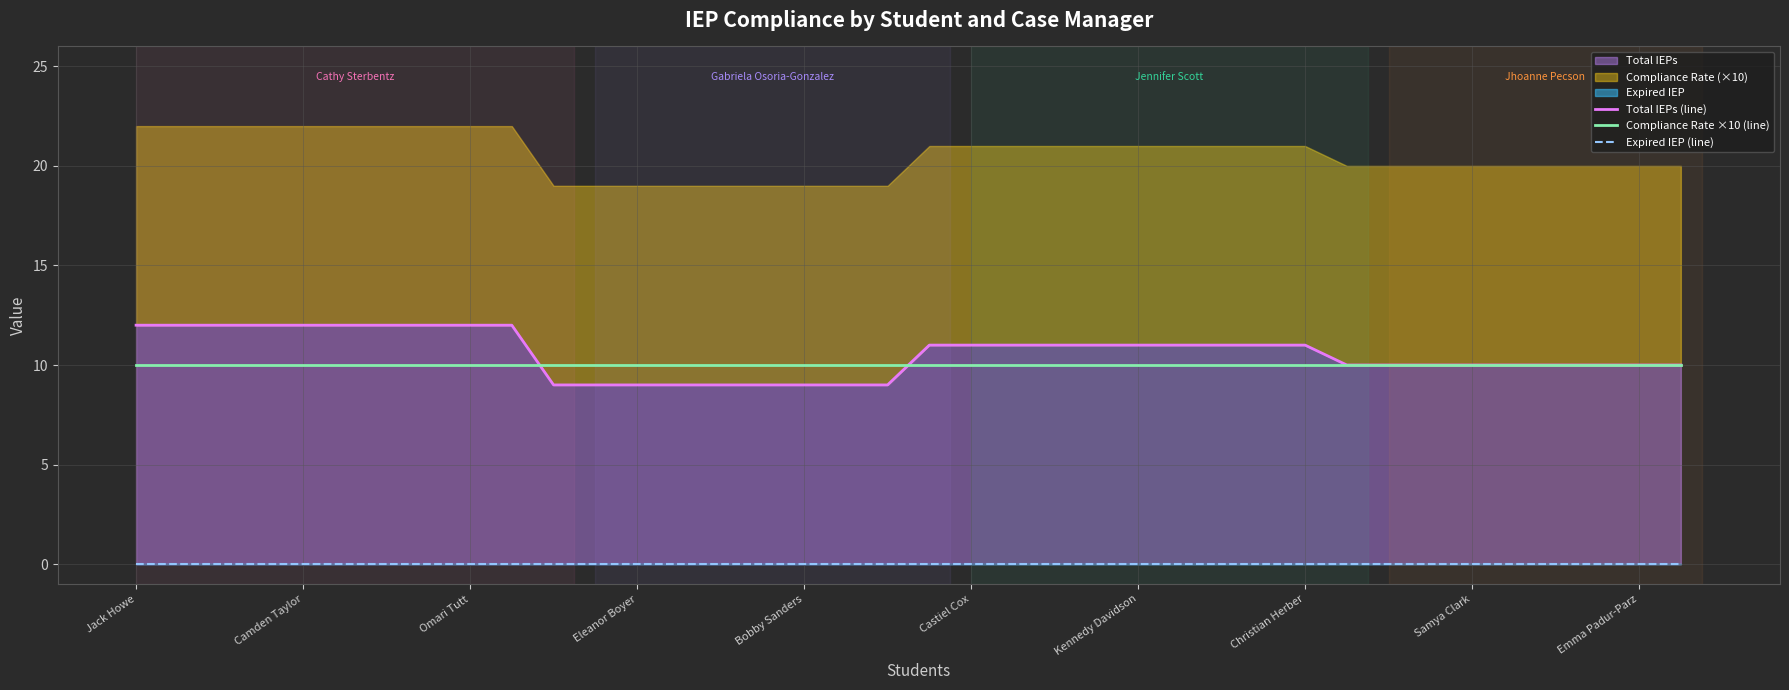

What is the difference between the highest and lowest values at Bobby Sanders?

10